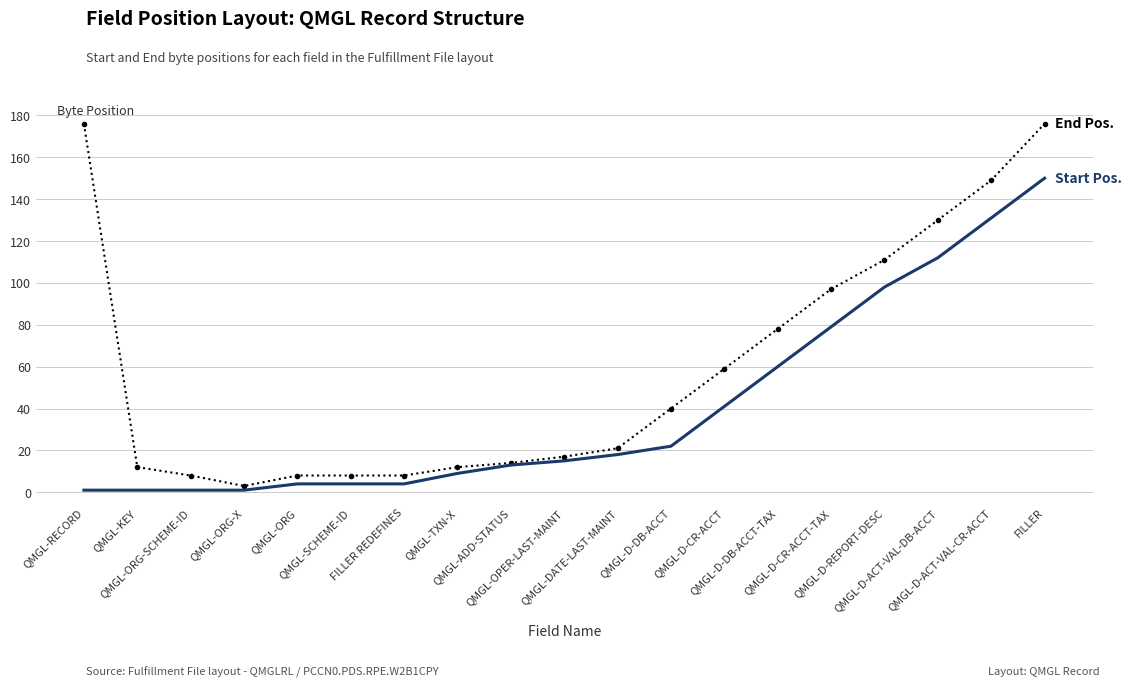

What is the maximum value shown in the chart?

176